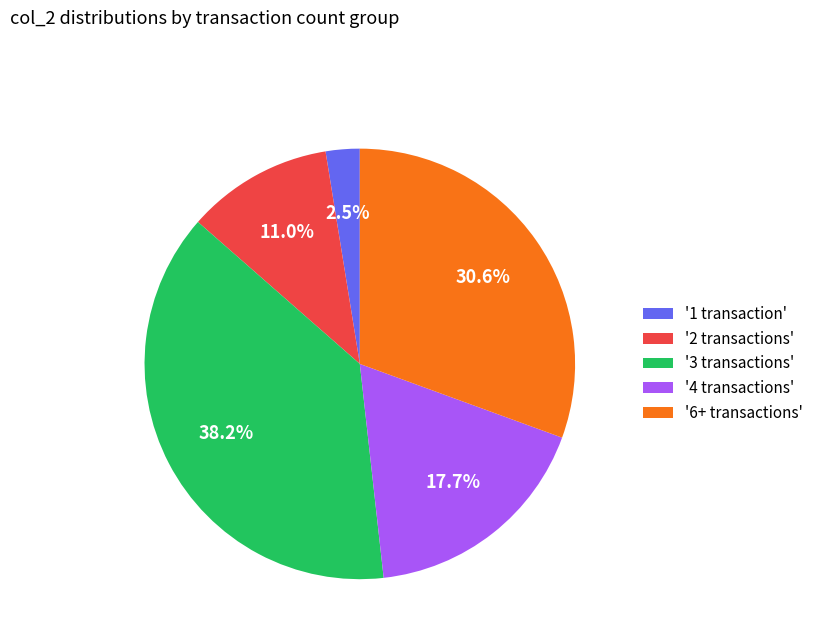

Between '6+ transactions' and '3 transactions', which is larger?

'3 transactions'